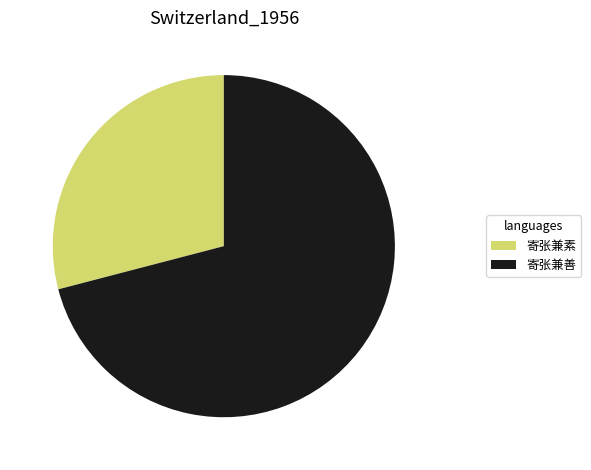

Do 寄张兼素 and 寄张兼善 together represent more than half of the pie?

Yes